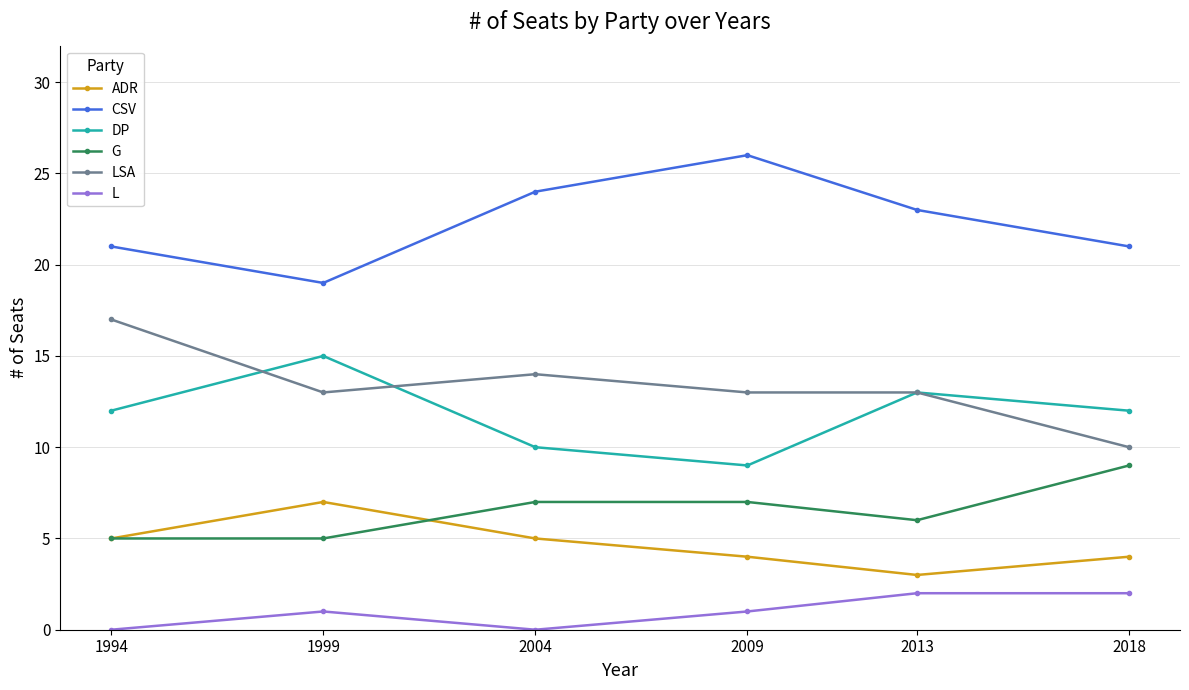

What is the highest value of the DP series?

15